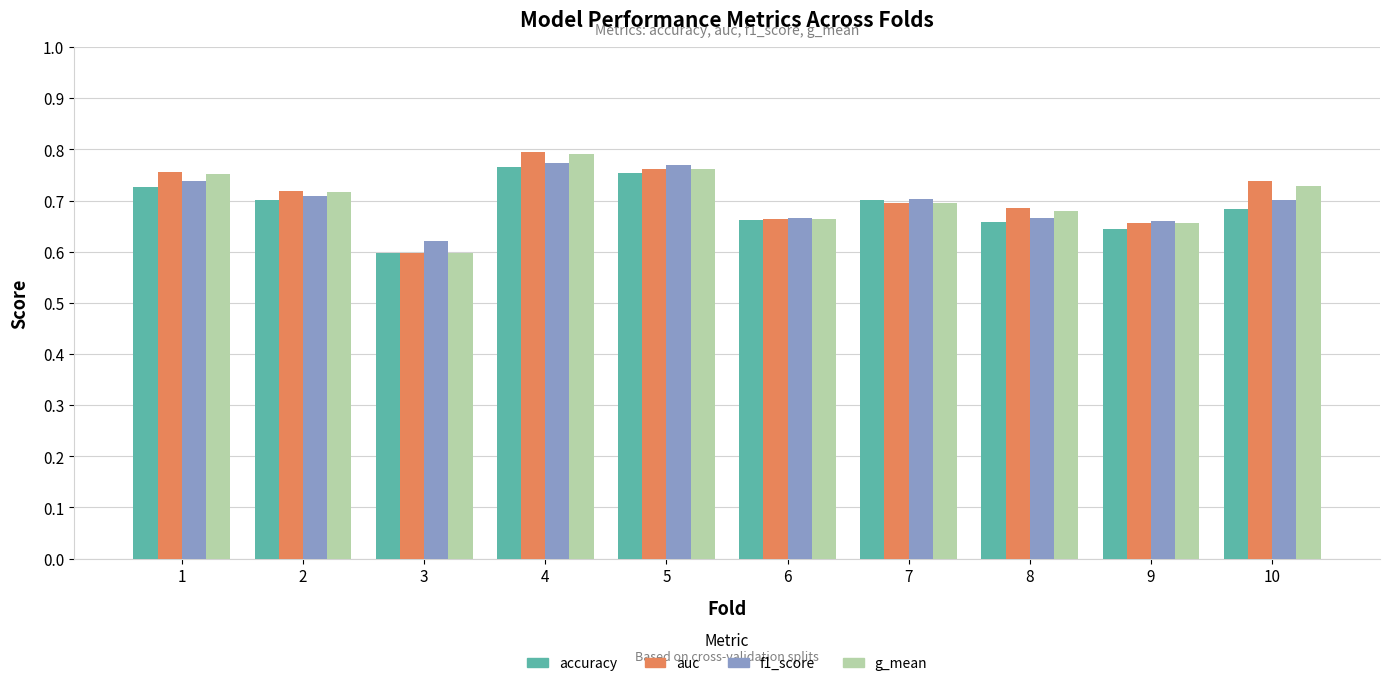

Count the number of data series in this chart.

4